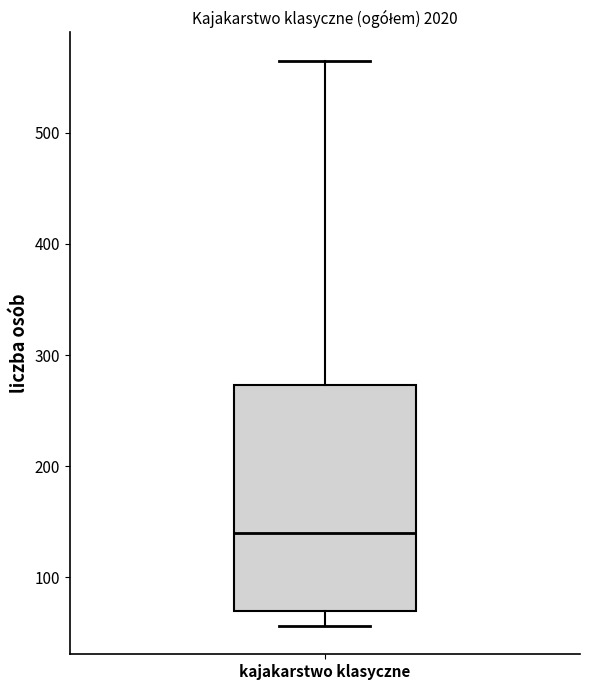

Where is the lower edge of the box for kajakarstwo klasyczne on the y-axis? The values are not printed on the chart, so give them approximately, as read against the axis.

70